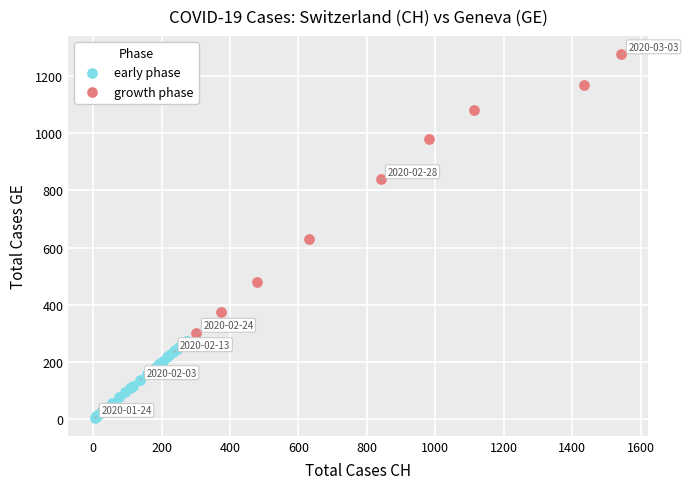

Which series contains the lowest Y value?

early phase